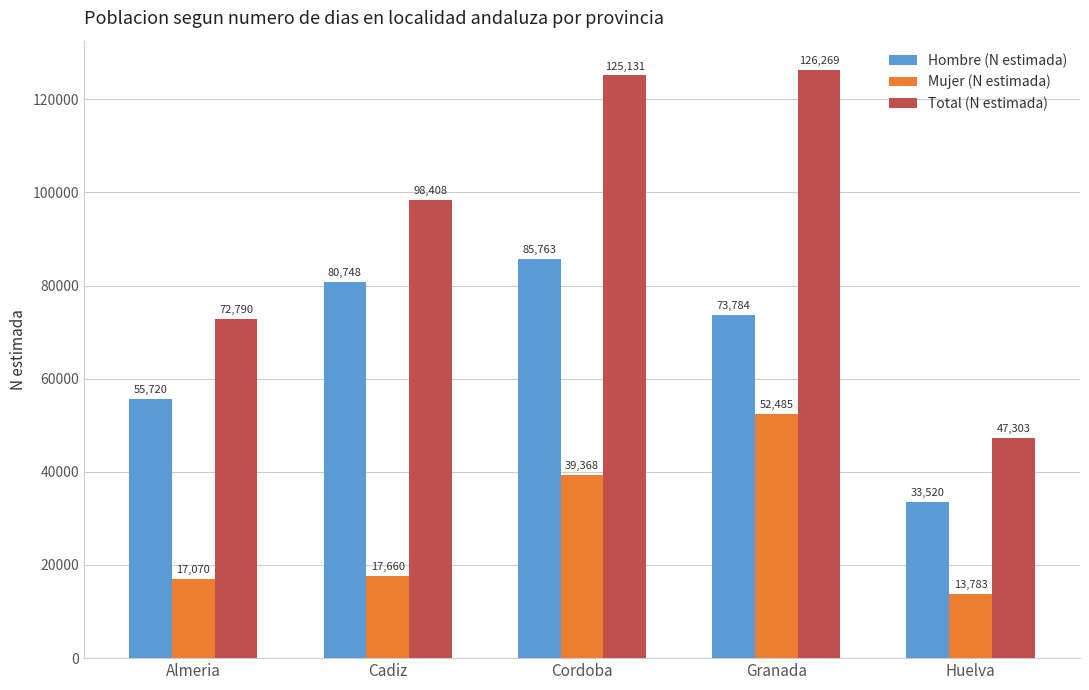

At Huelva, list the series in order from largest to smallest.

Total (N estimada), Hombre (N estimada), Mujer (N estimada)